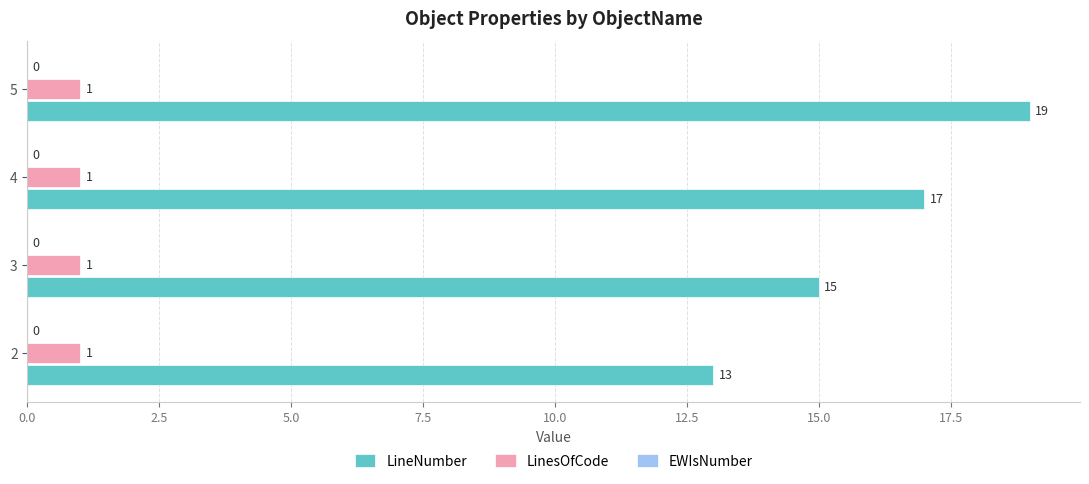

Rank the series by their average value, from highest to lowest.

LineNumber, LinesOfCode